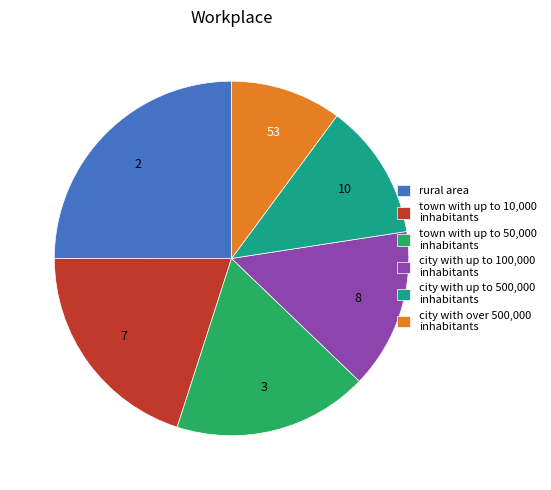

Which category has the smallest portion of the pie?

city with over 500,000 inhabitants